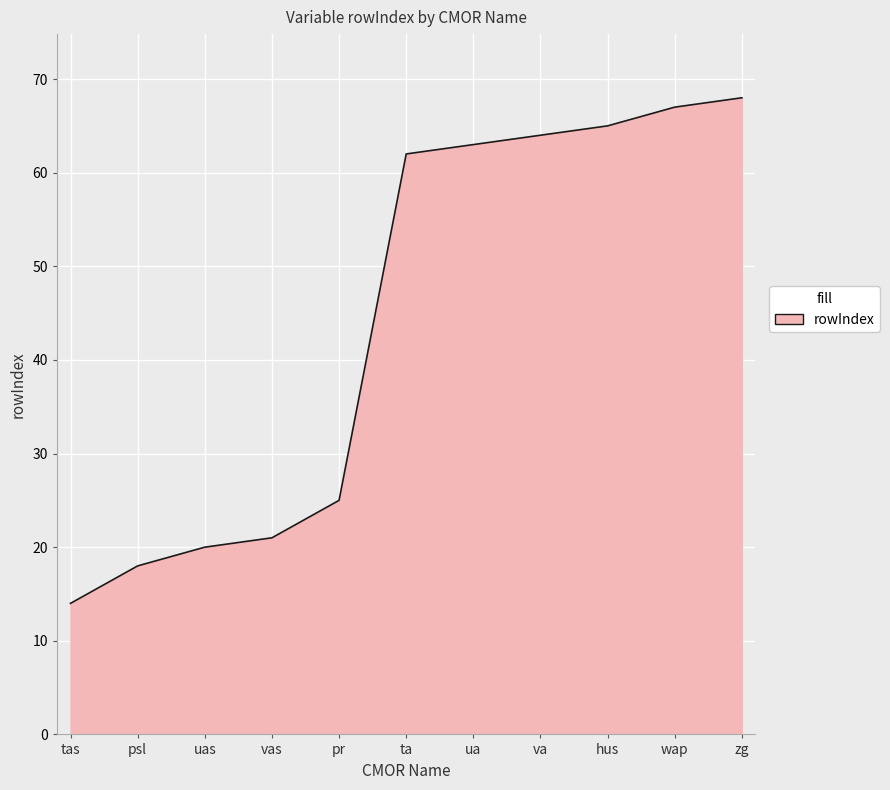

What position from the left is ua?

7